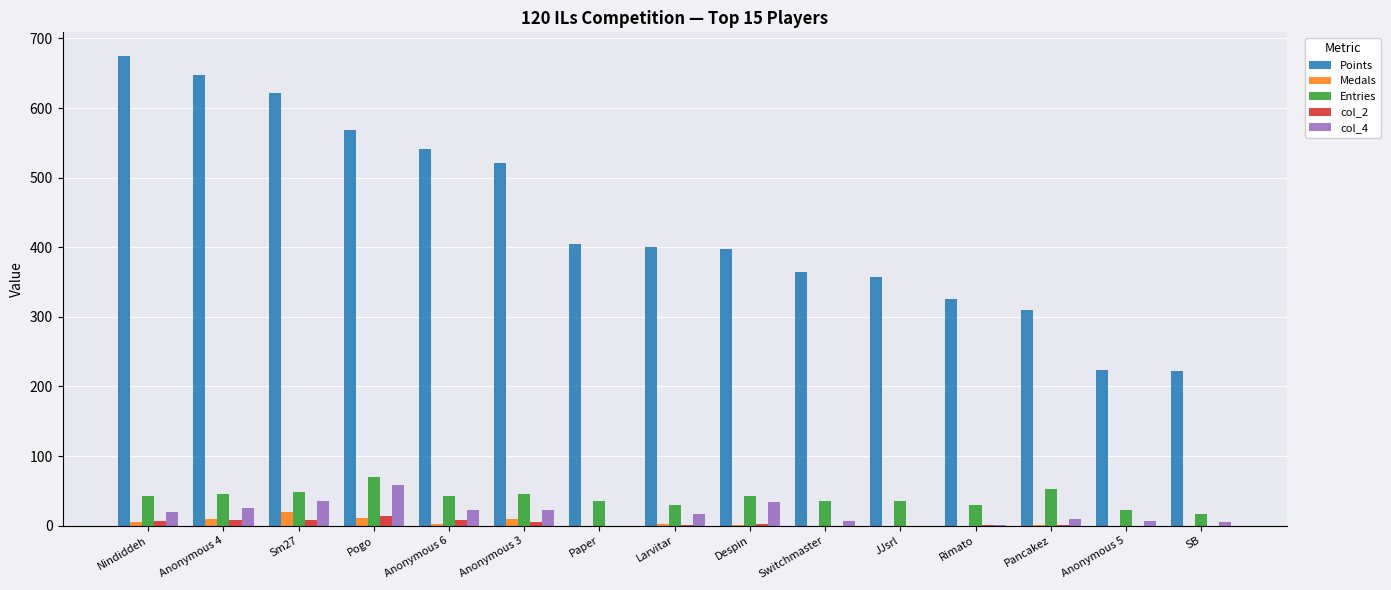

Which category has the highest value in the Points series?

Nindiddeh